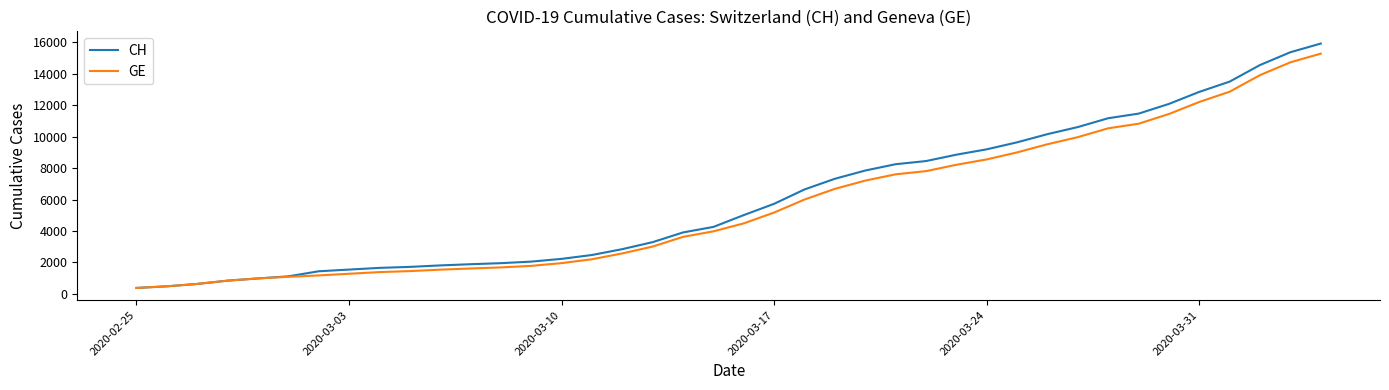

Which series has the largest range (max minus min)?

CH